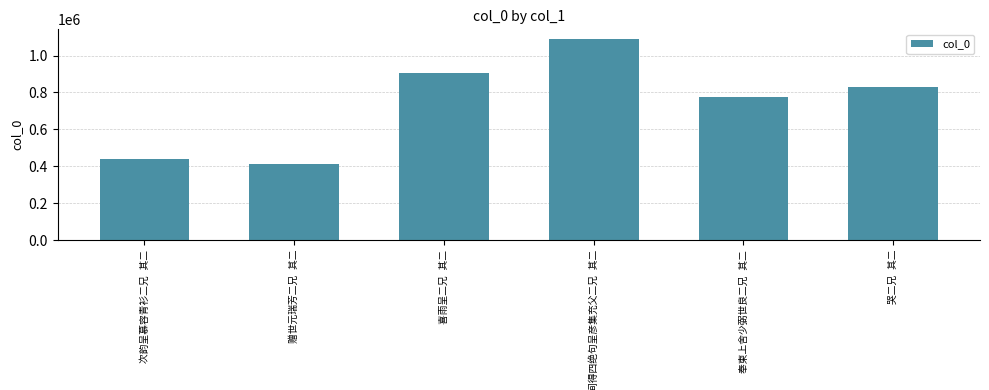

How many data points does each series have?

6